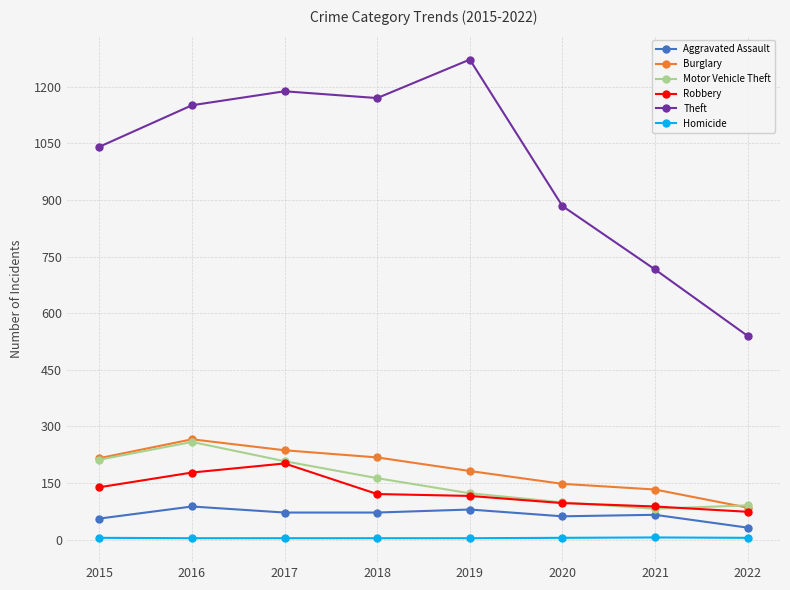

At which category does Aggravated Assault reach its first local peak?

2016